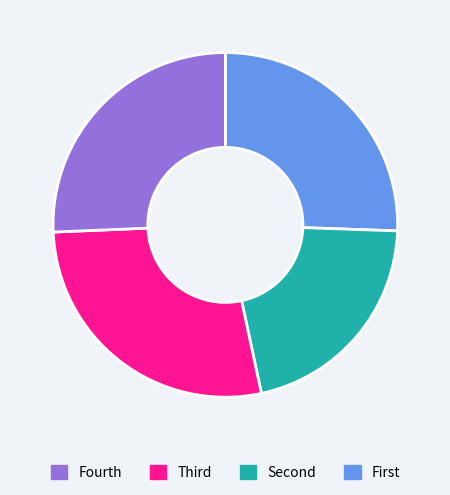

Is there any slice that represents more than half of the pie?

No